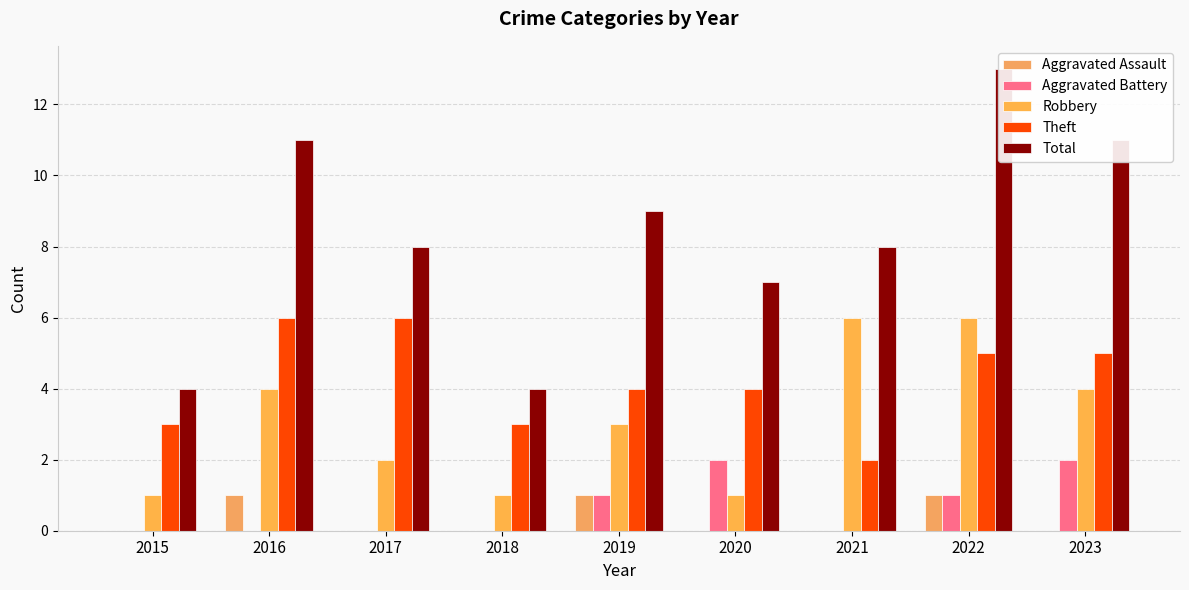

At which category does the chart reach its peak across all series?

2022